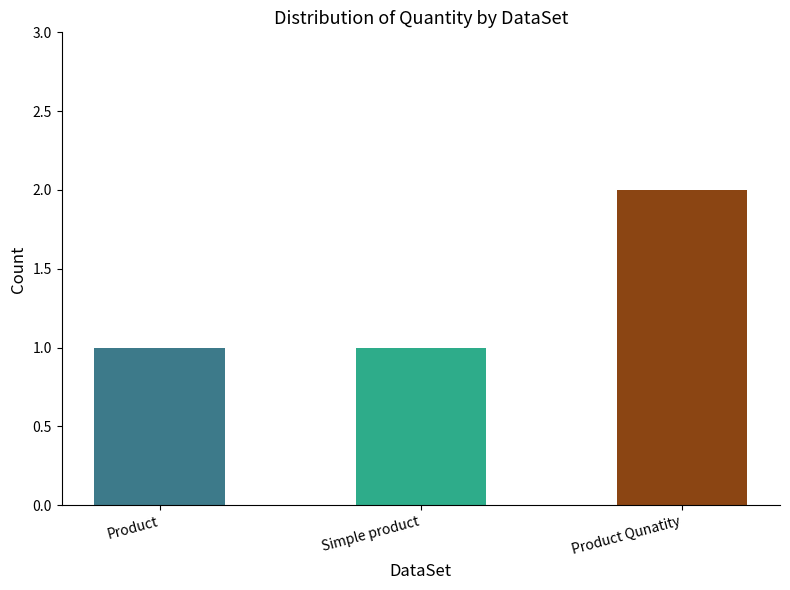

What is the change in value from Product to Product Qunatity?

+1